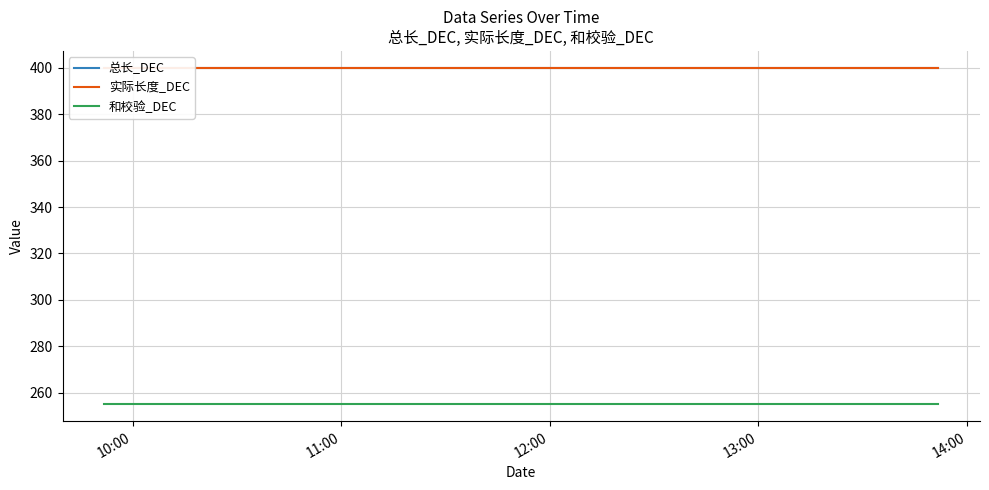

At 10:00, list the series in order from largest to smallest.

总长_DEC, 实际长度_DEC, 和校验_DEC